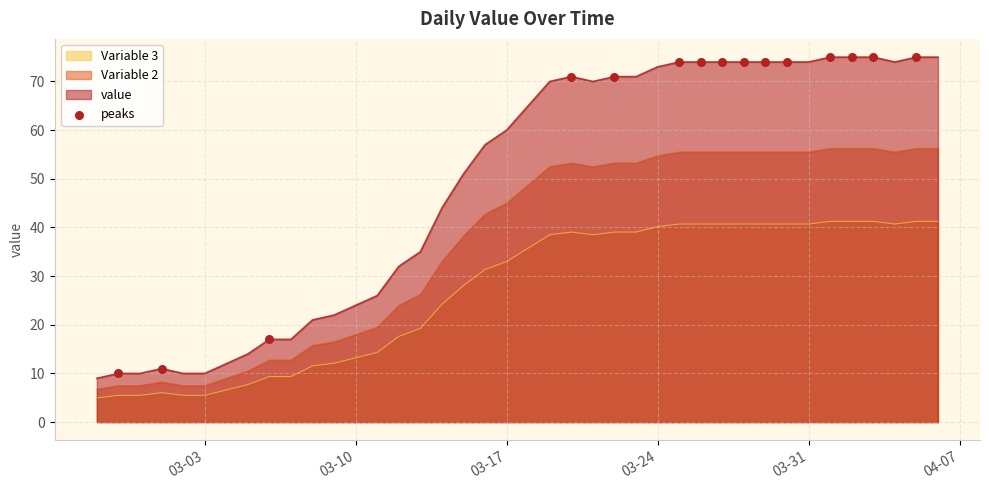

Which series has the widest spread of values?

value